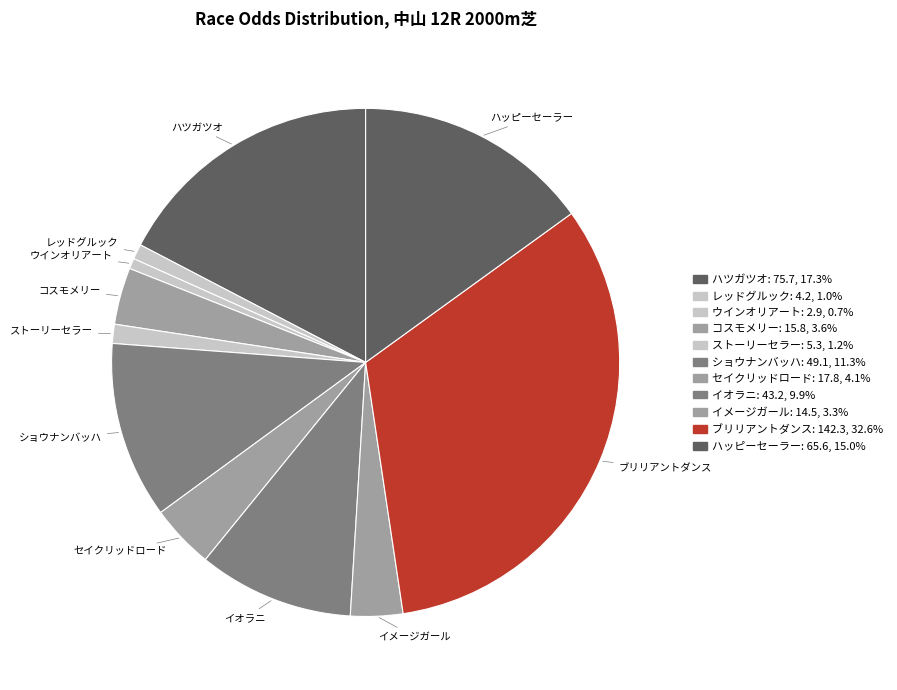

Does any single category account for the majority?

No